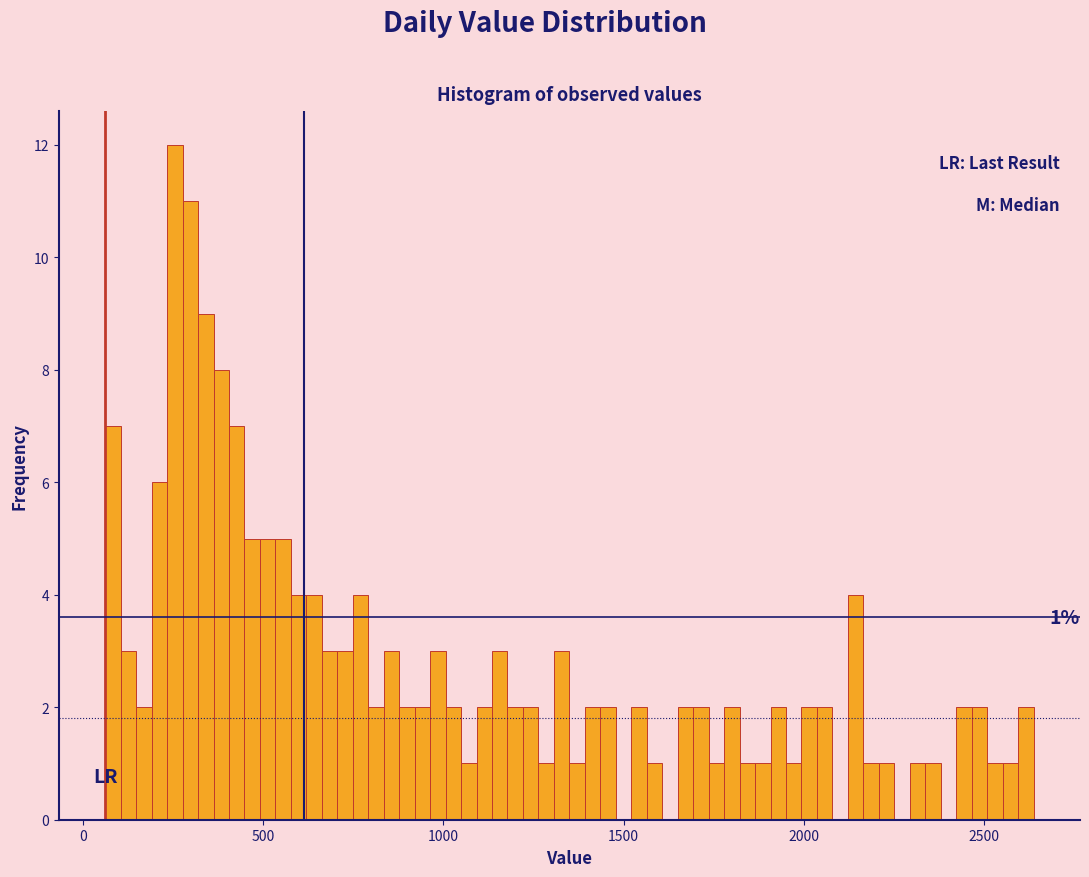

Around what value on the x-axis is the tallest bar? Give the approximate position of its centre, as read against the axis.

250